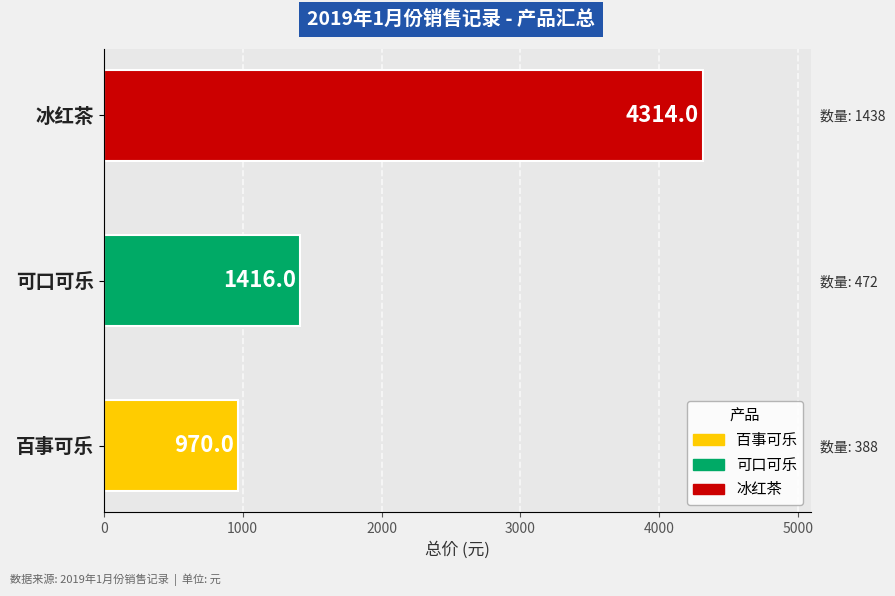

What is the change in value from 百事可乐 to 可口可乐?

+446